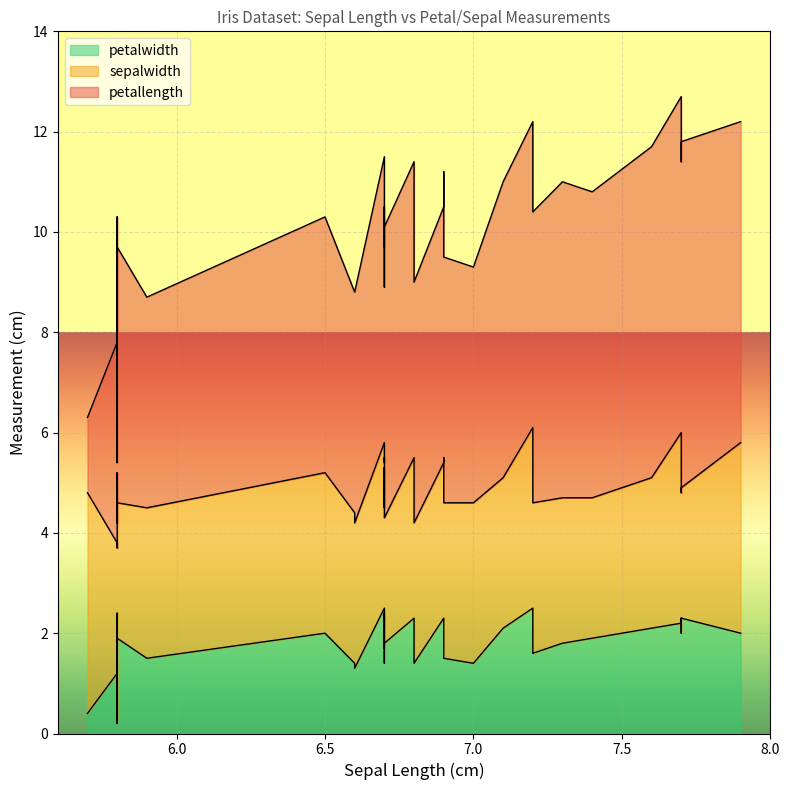

Where is petalwidth nearest to the value 1?

5.8